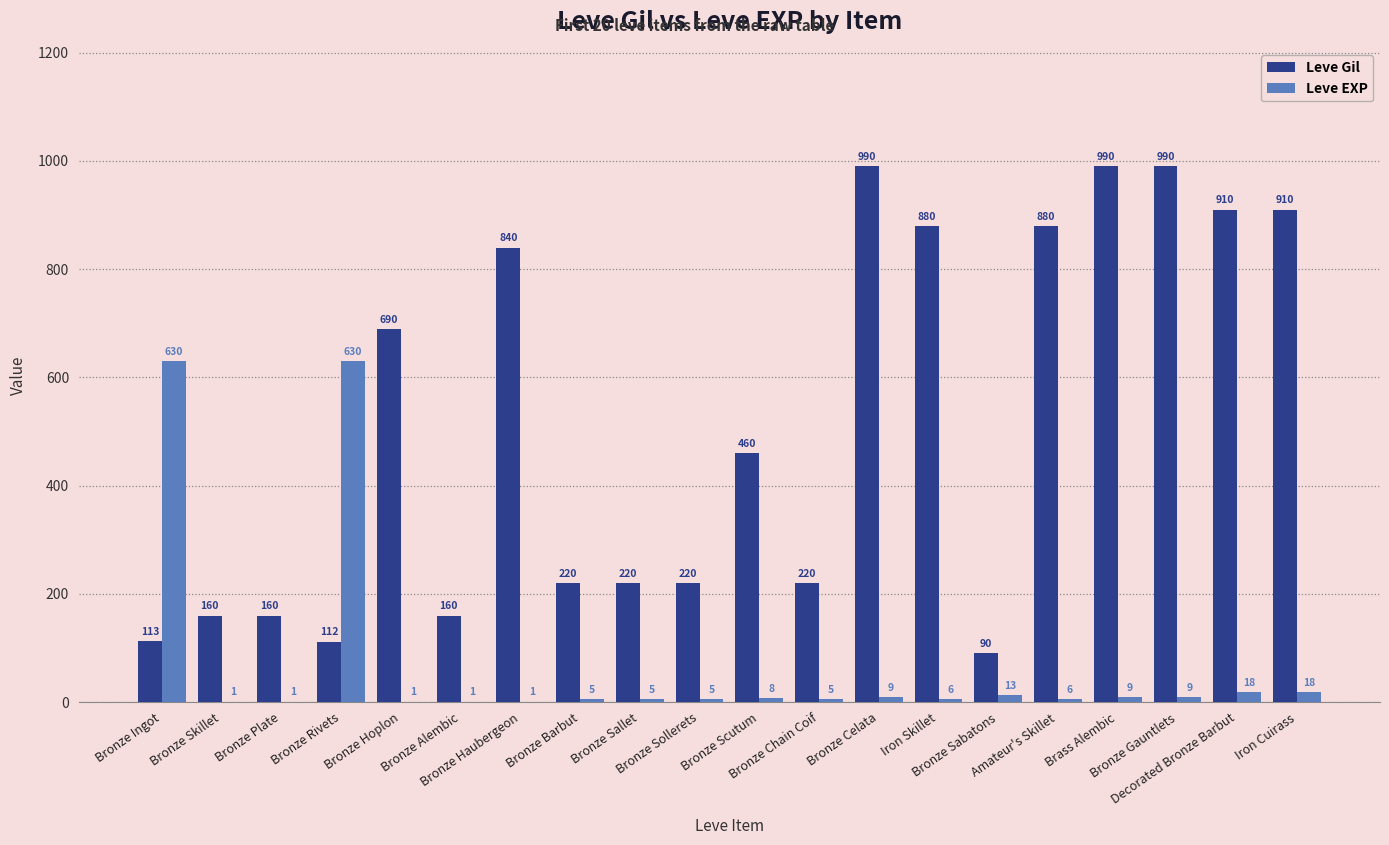

What is the maximum value for Leve EXP?

630